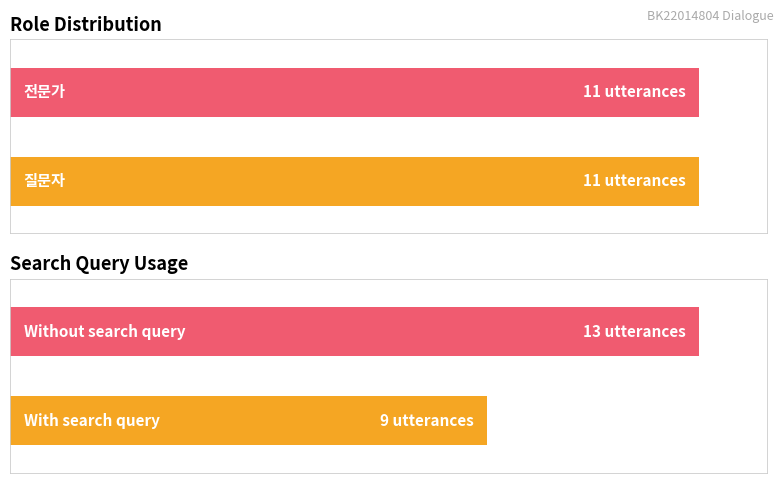

Between 21 and 17, which is larger?

21